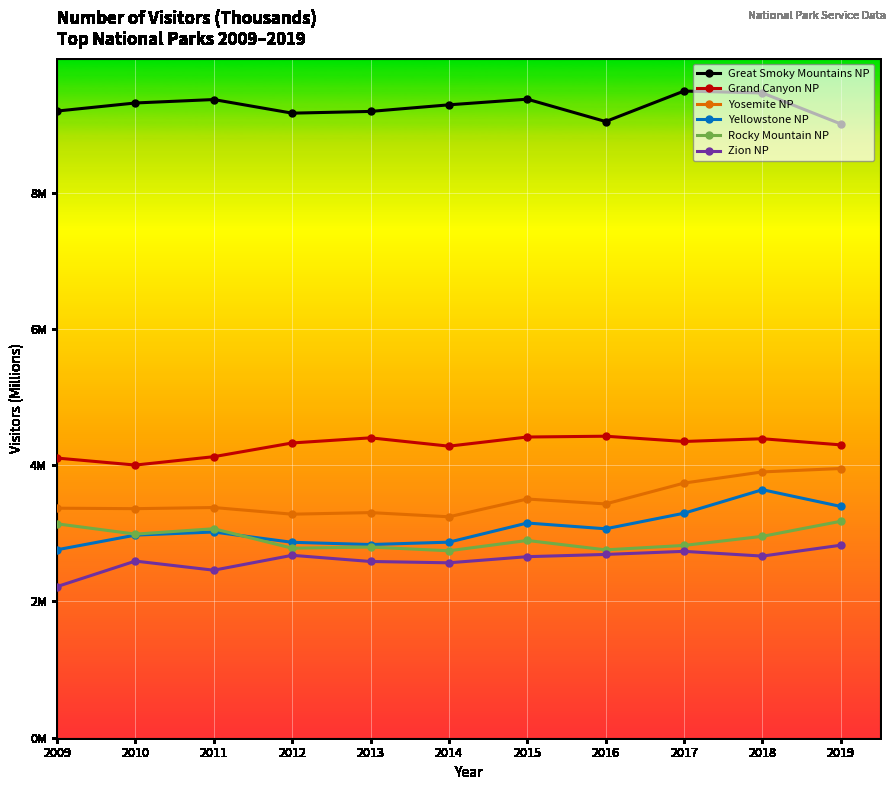

Which has a higher value, 2019 or 2016?

2016